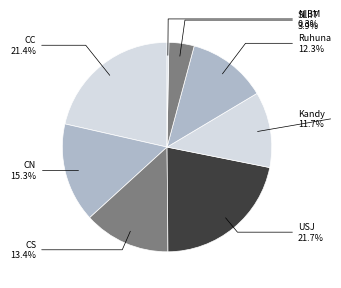

How many slices are in this pie chart?

8